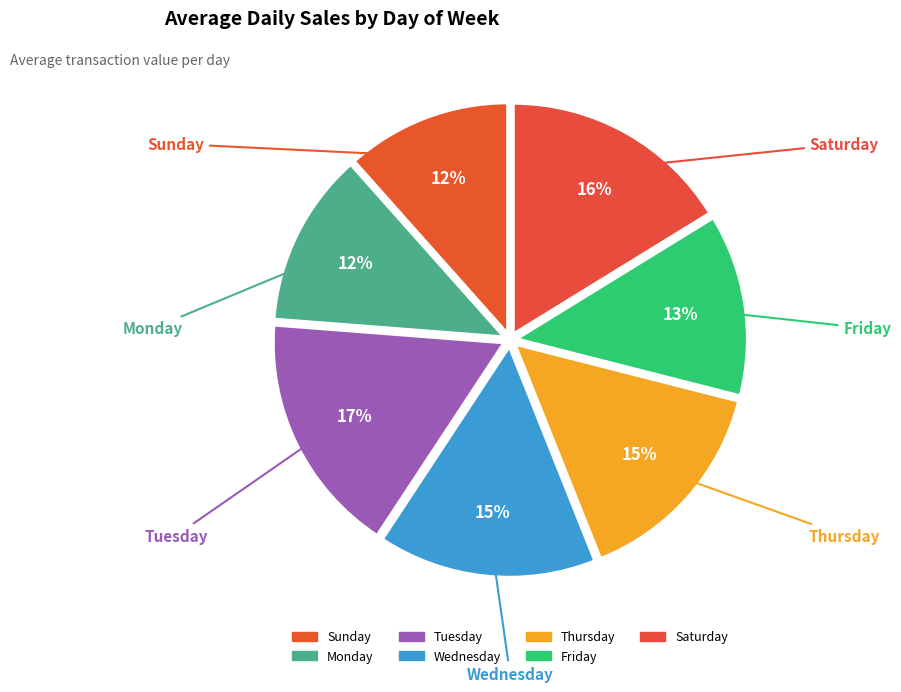

What is the ratio of the value at Thursday to the value at Tuesday?

0.9